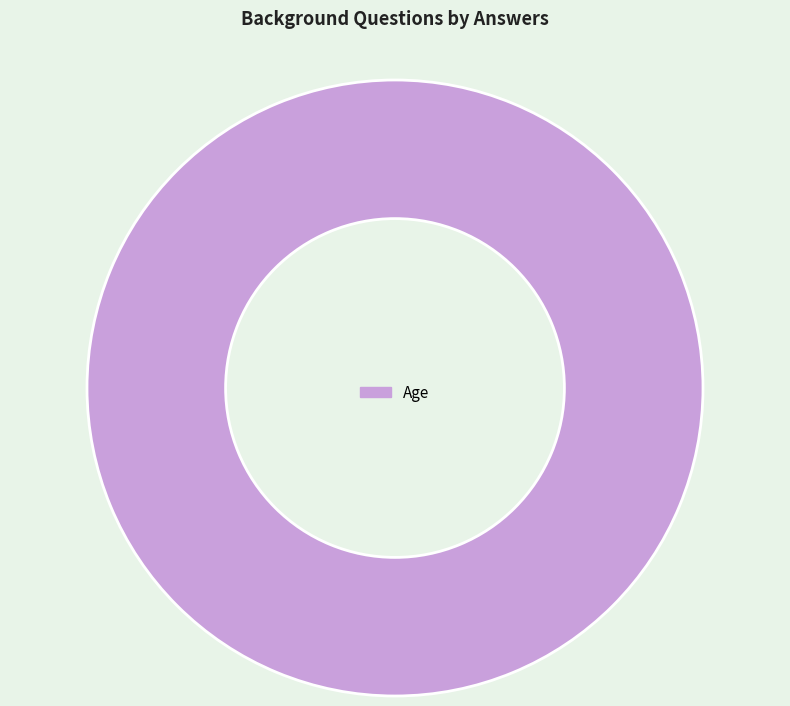

True or false: Age accounts for 100% of the total.

True